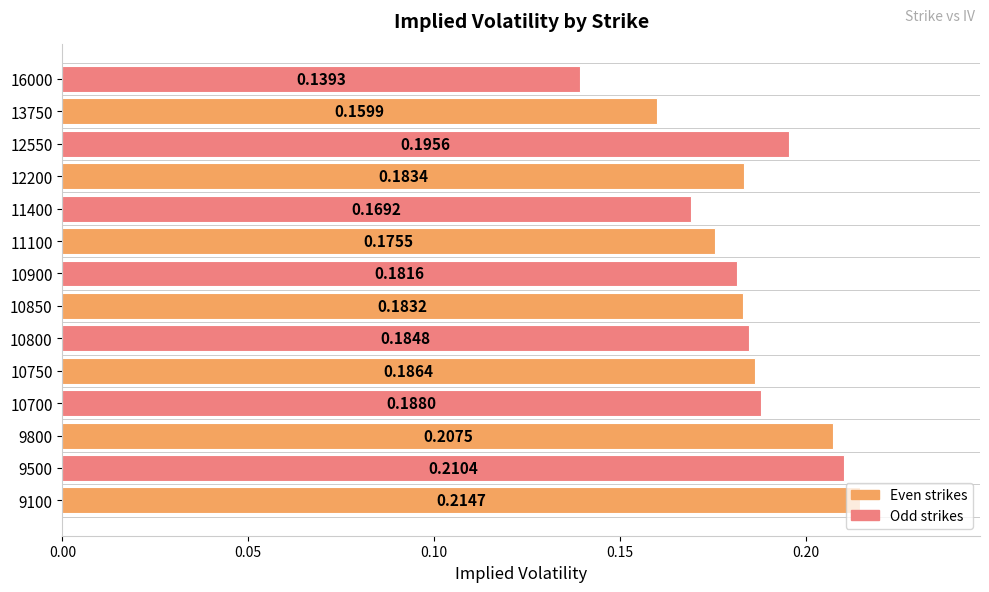

Between 13750 and 10800, which is larger?

10800